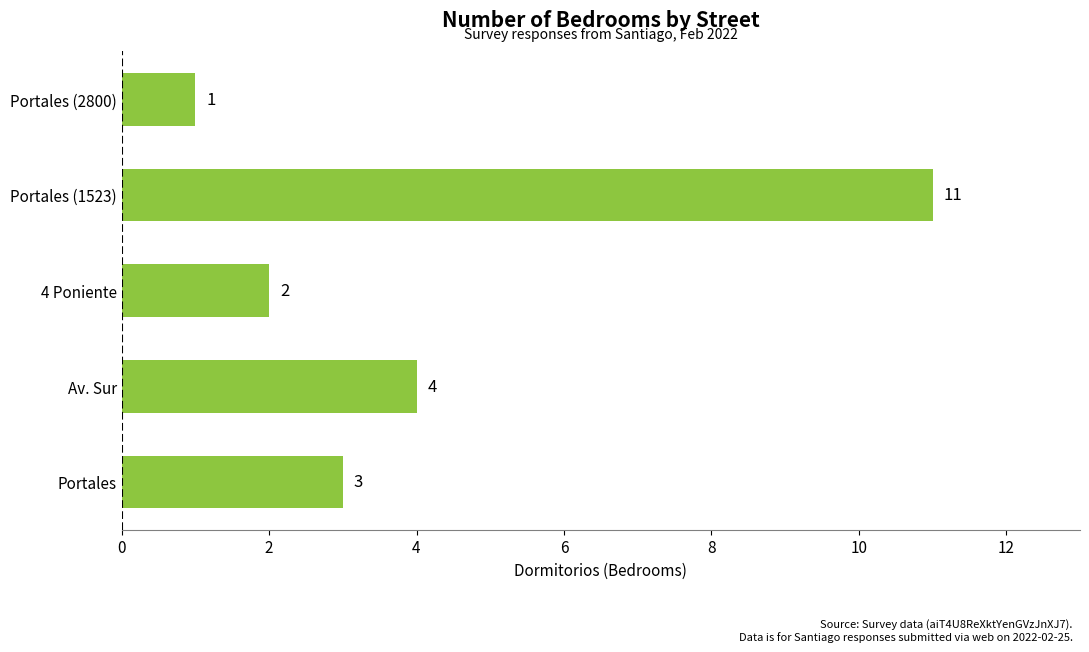

Which category has the lowest value across all series?

Portales (2800)